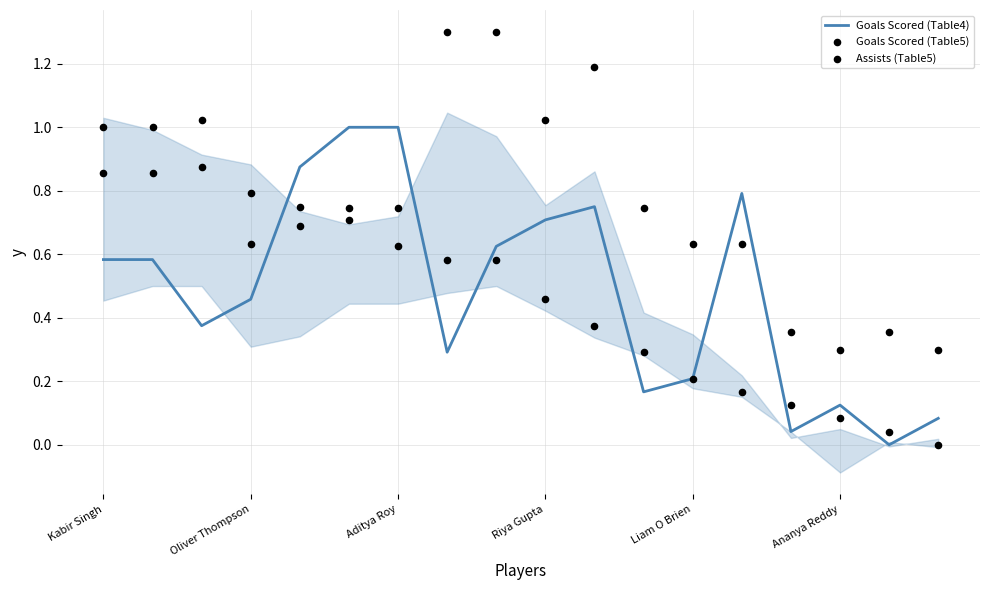

Which series contains the highest Y value?

Assists (Table5)